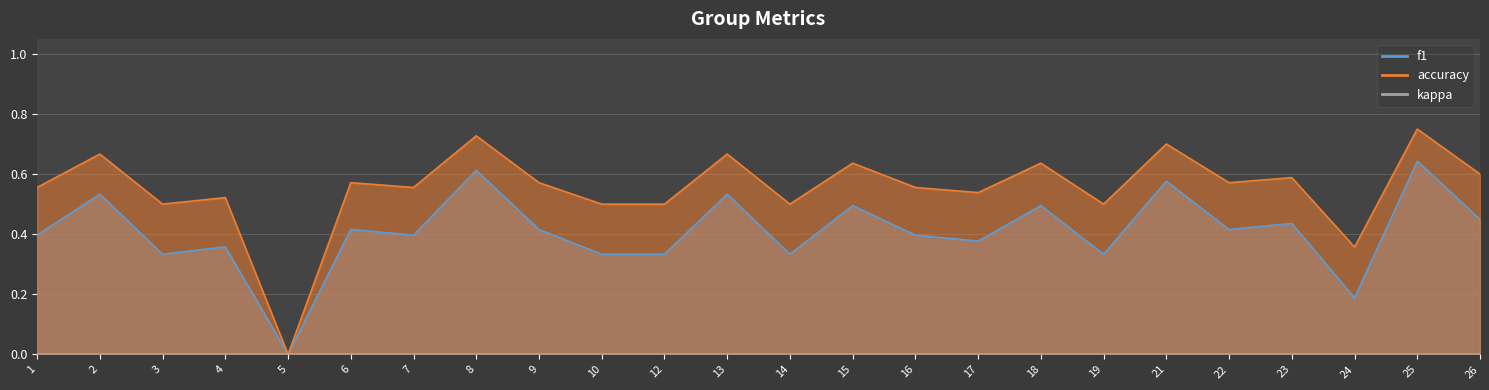

What is the spread (max minus min) of values at 12?

0.2